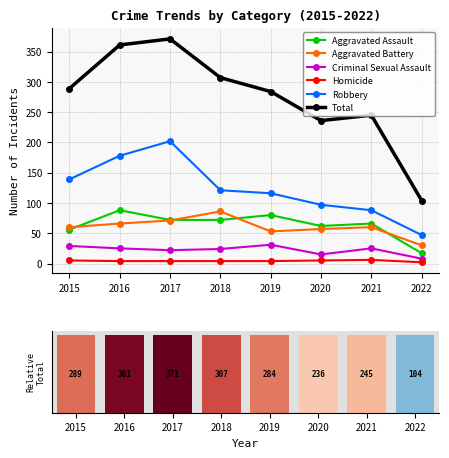

Reading right to left, list all the values displayed in this chart.

Aggravated Assault: 2022=17	2021=66	2020=62	2019=80	2018=72	2017=72	2016=88	2015=56
Aggravated Battery: 2022=30	2021=60	2020=57	2019=53	2018=86	2017=71	2016=66	2015=60
Criminal Sexual Assault: 2022=8	2021=25	2020=15	2019=31	2018=24	2017=22	2016=25	2015=29
Homicide: 2022=2	2021=6	2020=5	2019=4	2018=4	2017=4	2016=4	2015=5
Robbery: 2022=47	2021=88	2020=97	2019=116	2018=121	2017=202	2016=178	2015=139
Total: 2022=104	2021=245	2020=236	2019=284	2018=307	2017=371	2016=361	2015=289